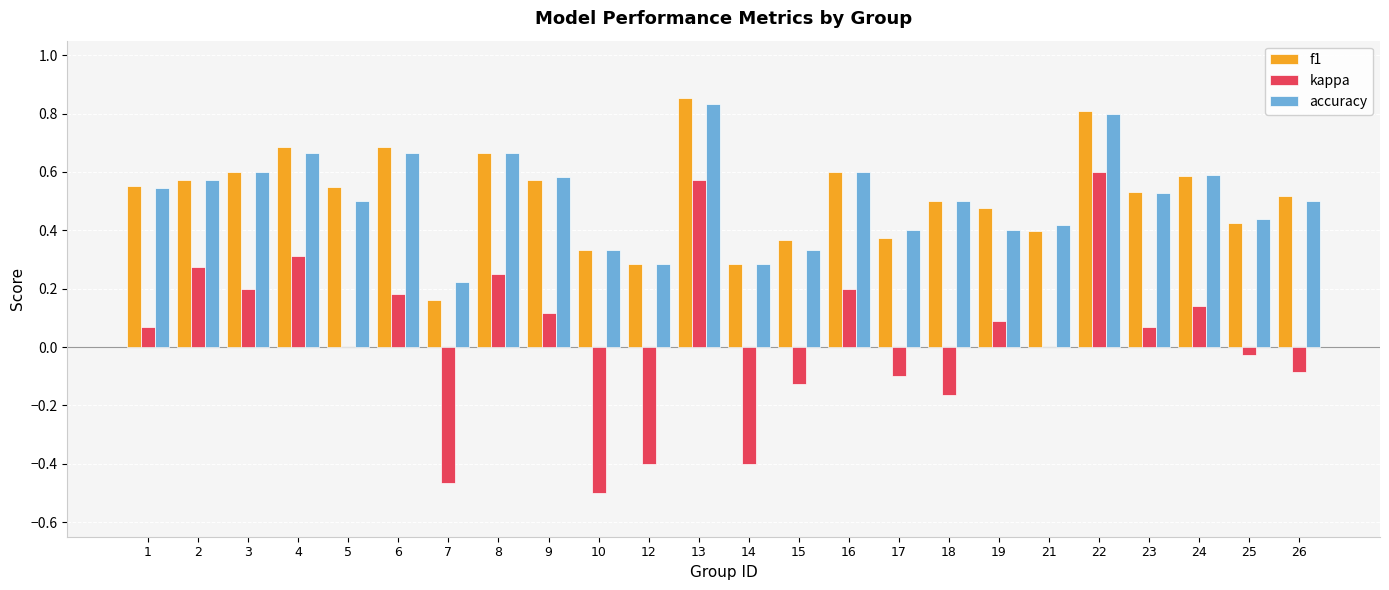

What is the sum of all accuracy values?

12.3